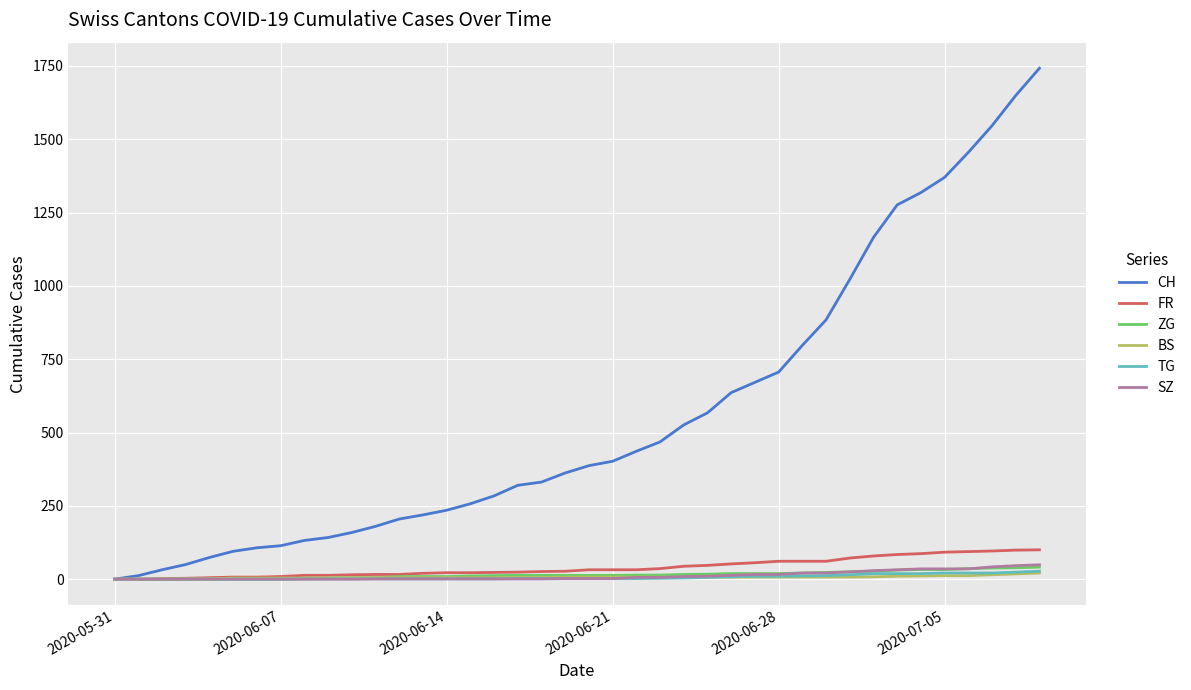

What are all the series names shown in the legend?

CH, FR, ZG, BS, TG, SZ